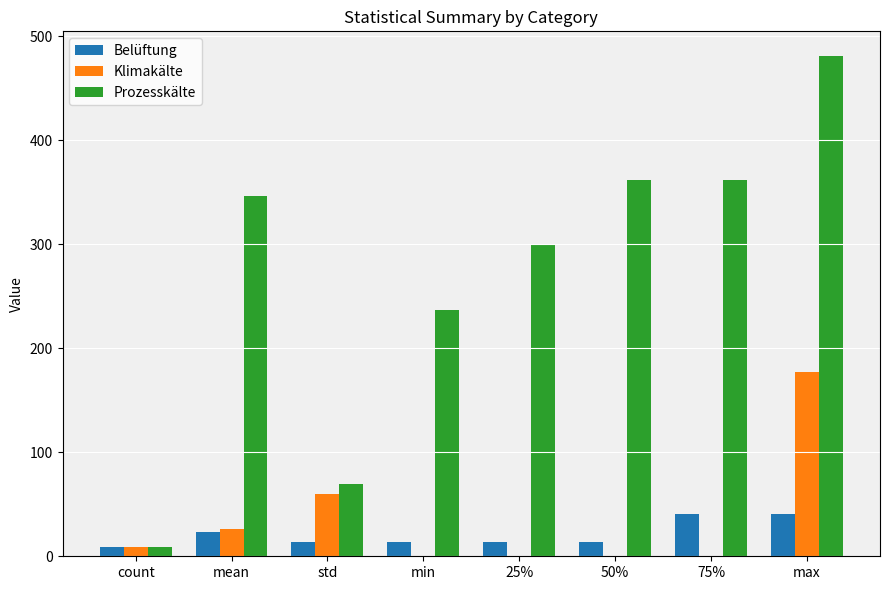

The Prozesskälte series shows 299.6 at 25%. True or false?

True